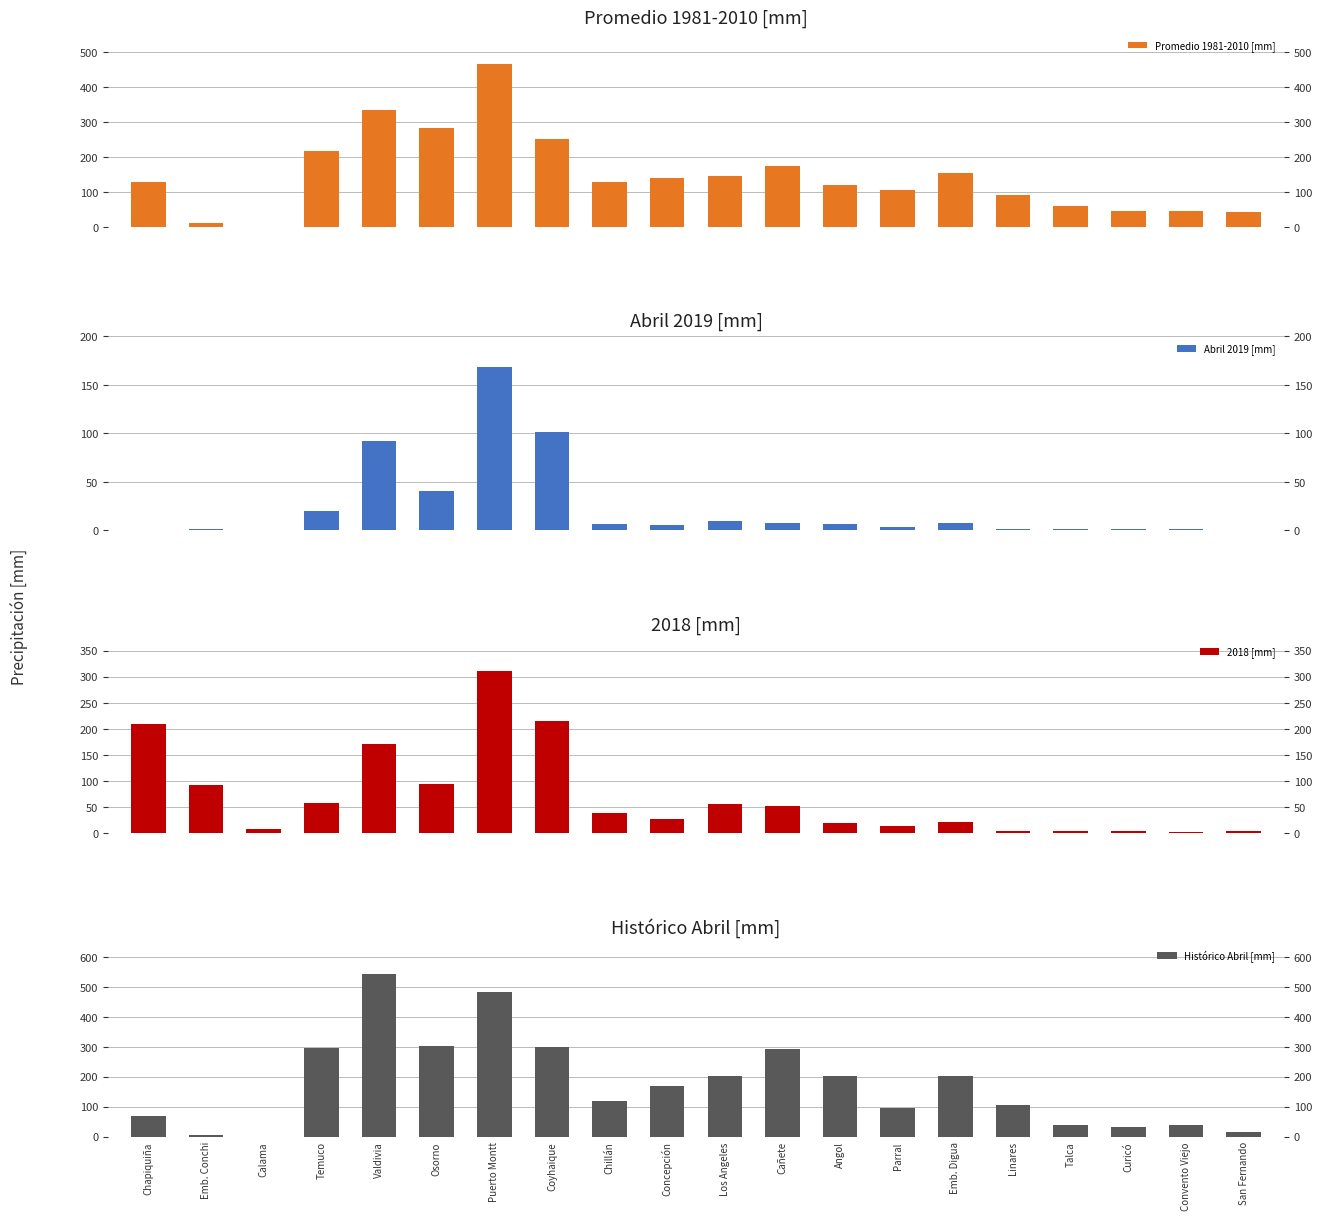

What is the greatest value displayed?

544.3